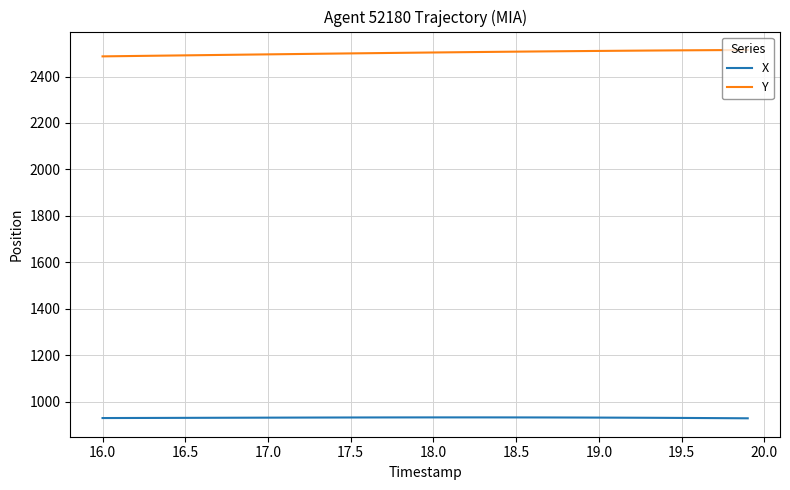

List the series in order of their peak value, lowest first.

X, Y